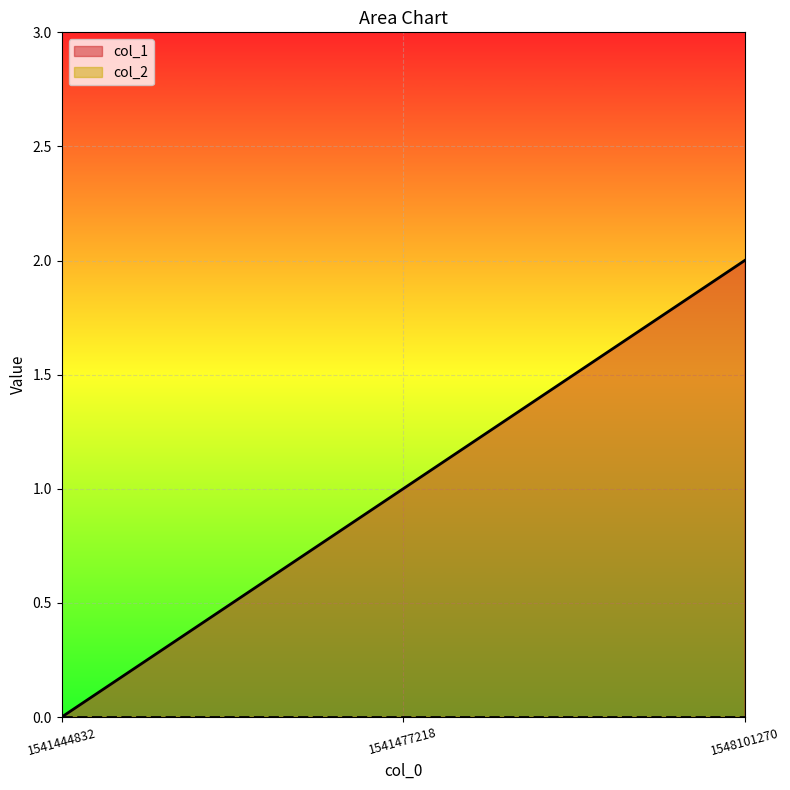

Is it true that the value at 1548101270 is 1?

False